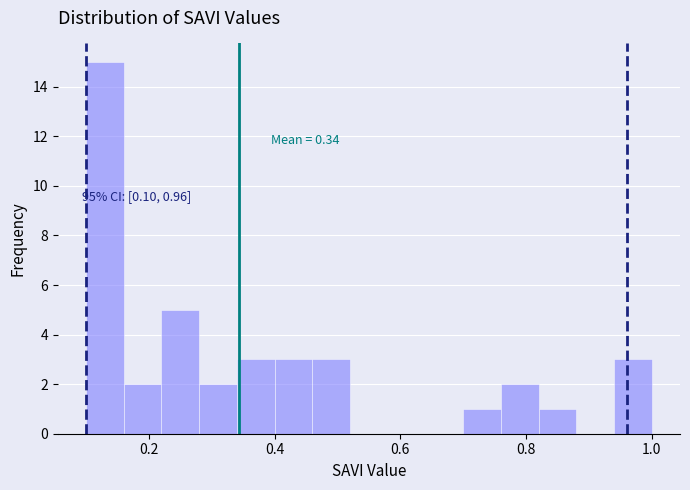

Read against the x-axis, roughly where is the centre of the tallest bar?

0.14